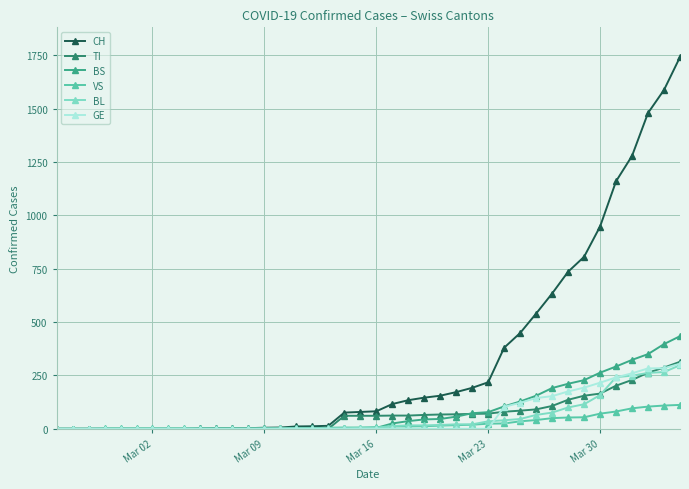

Which series has the widest spread of values?

CH